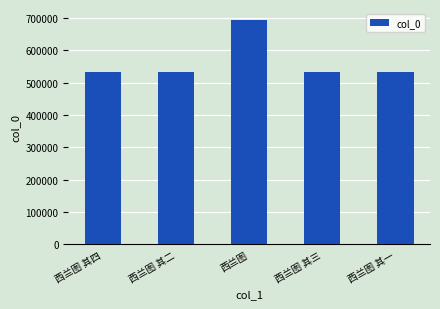

What is the change in value from 西兰图 to 西兰图 其一?

-161338